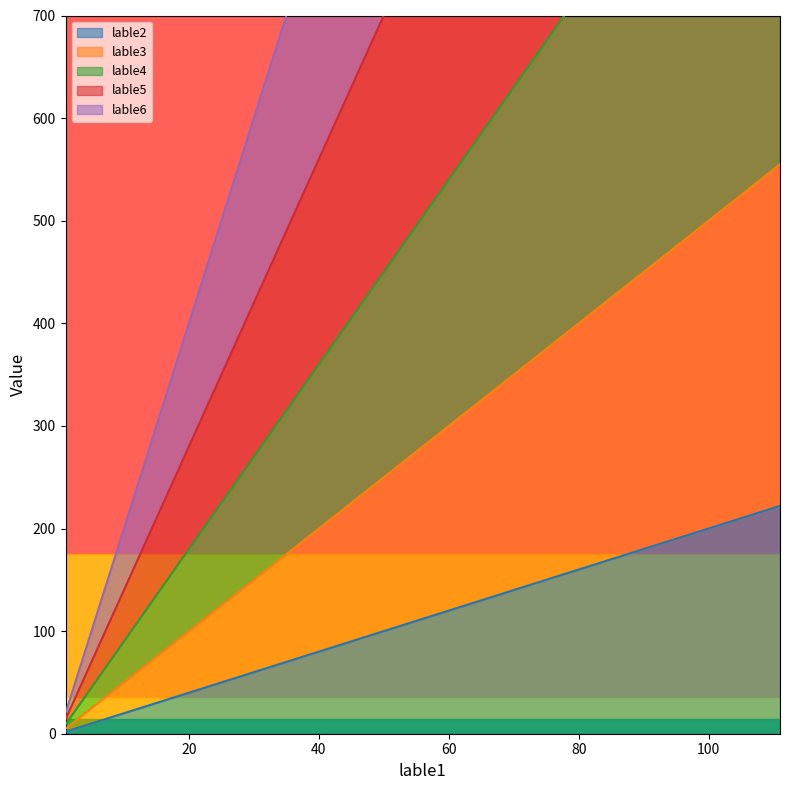

What value does the lable3 series have at 11, to the nearest 100?

100